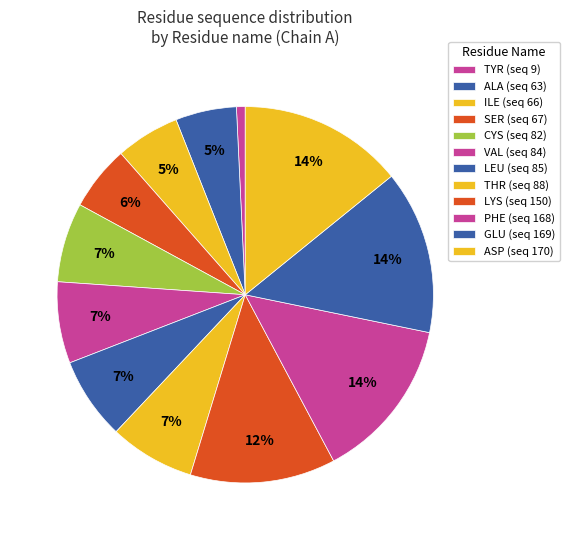

How many slices are in this pie chart?

12